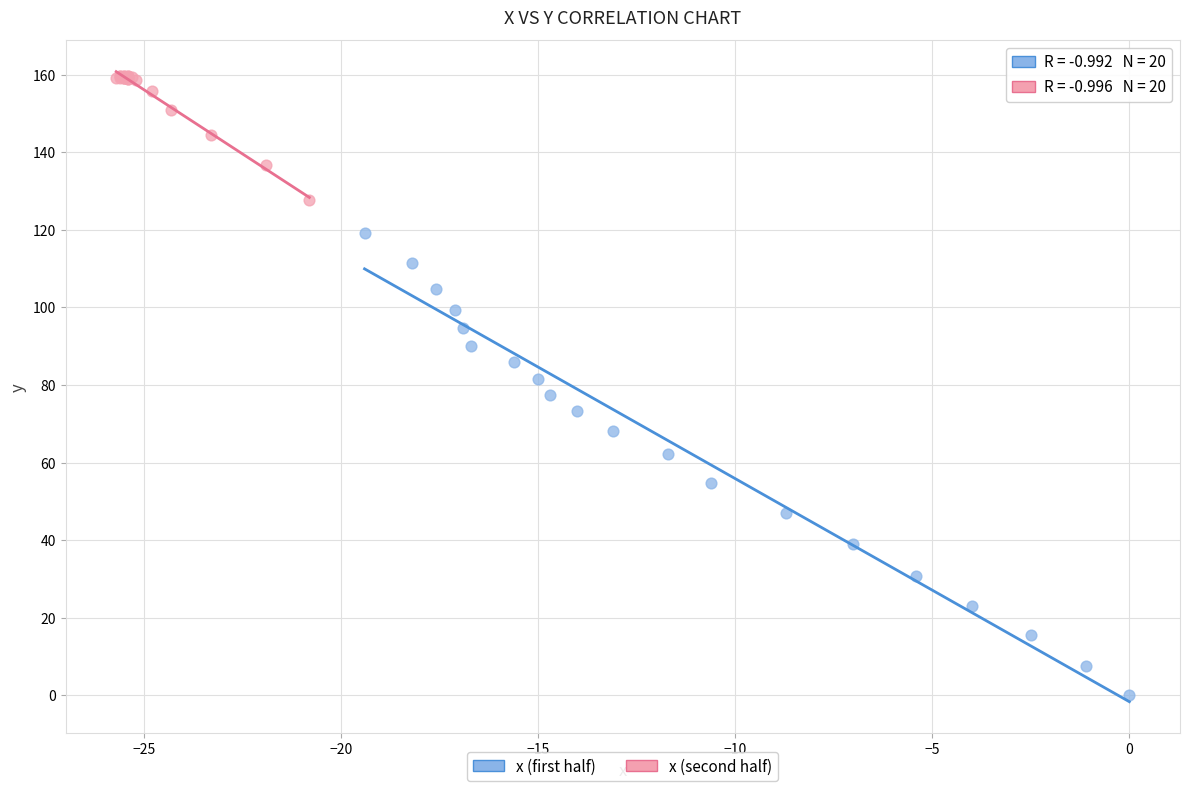

Which series has the widest spread of Y values?

x (first half)